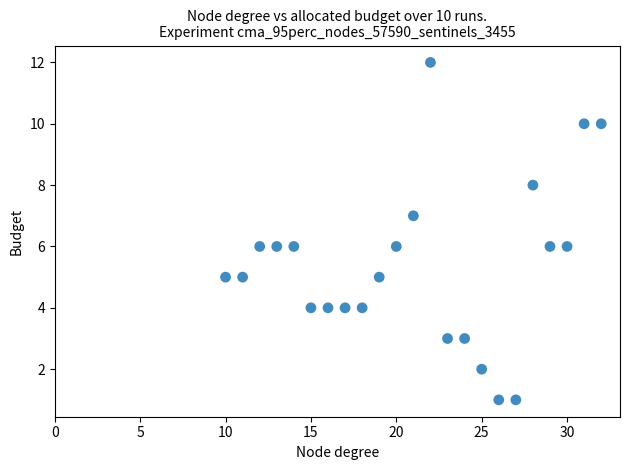

What is the range of Y values (max minus min)?

11